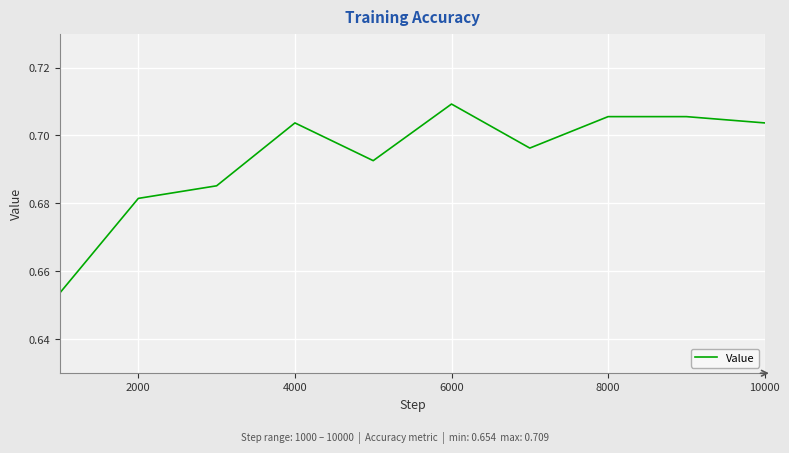

Is this an area chart (filled region under the line)?

No